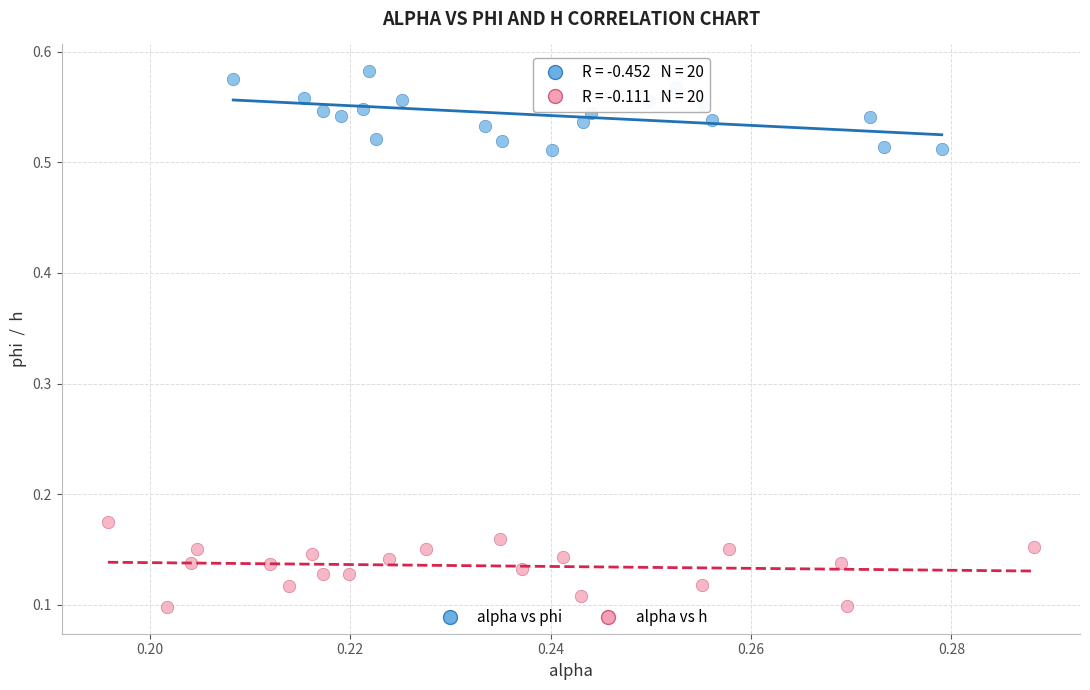

Which series contains the lowest Y value?

alpha vs h